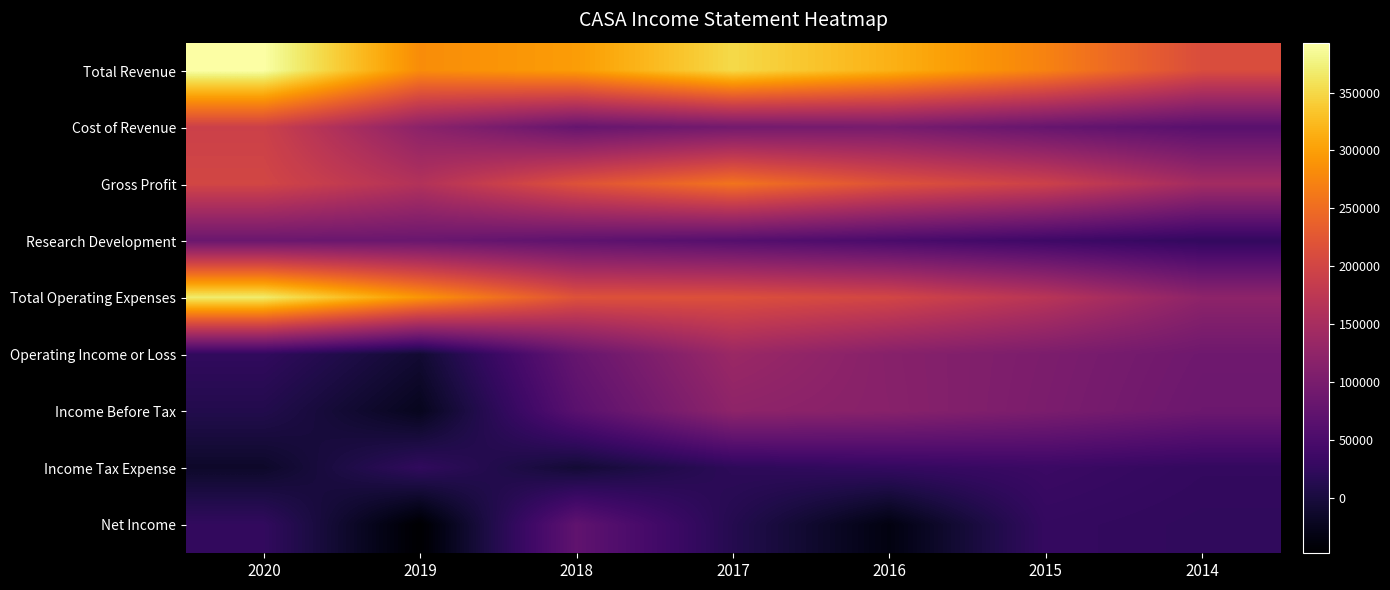

At which category is the sum across all series the highest?

2020